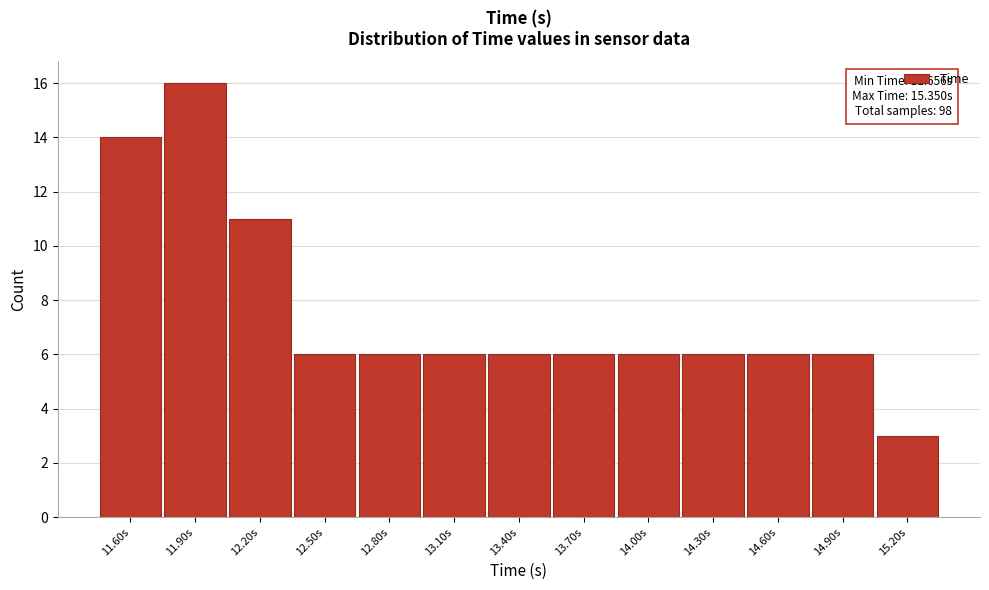

Reading left to right, extract all data points from this chart.

14	16	11	6	6	6	6	6	6	6	6	6	3